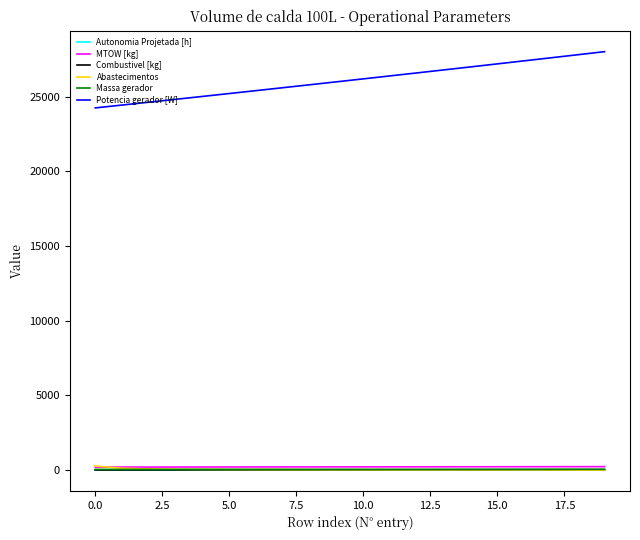

What are all the series names shown in the legend?

Autonomia Projetada [h], MTOW [kg], Combustivel [kg], Abastecimentos, Massa gerador, Potencia gerador [W]